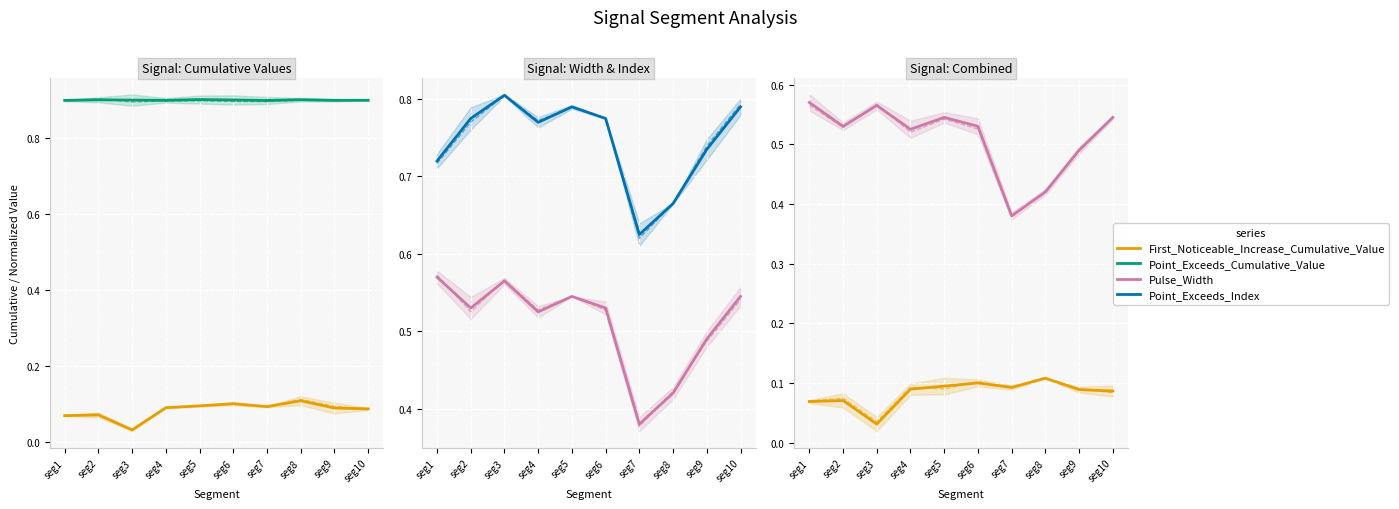

Which series has the widest spread of values?

Pulse_Width